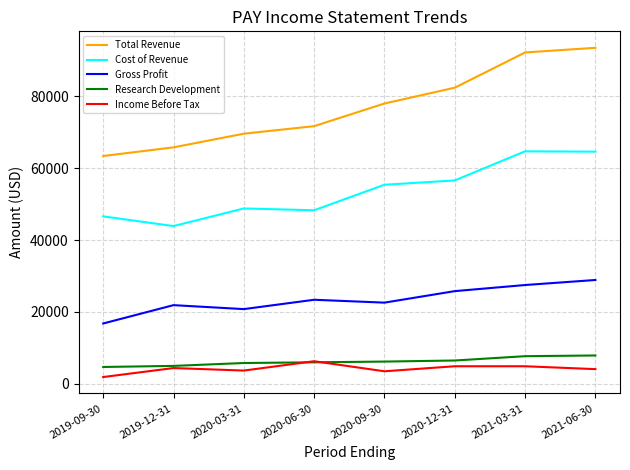

What is the maximum value shown in the chart?

93500